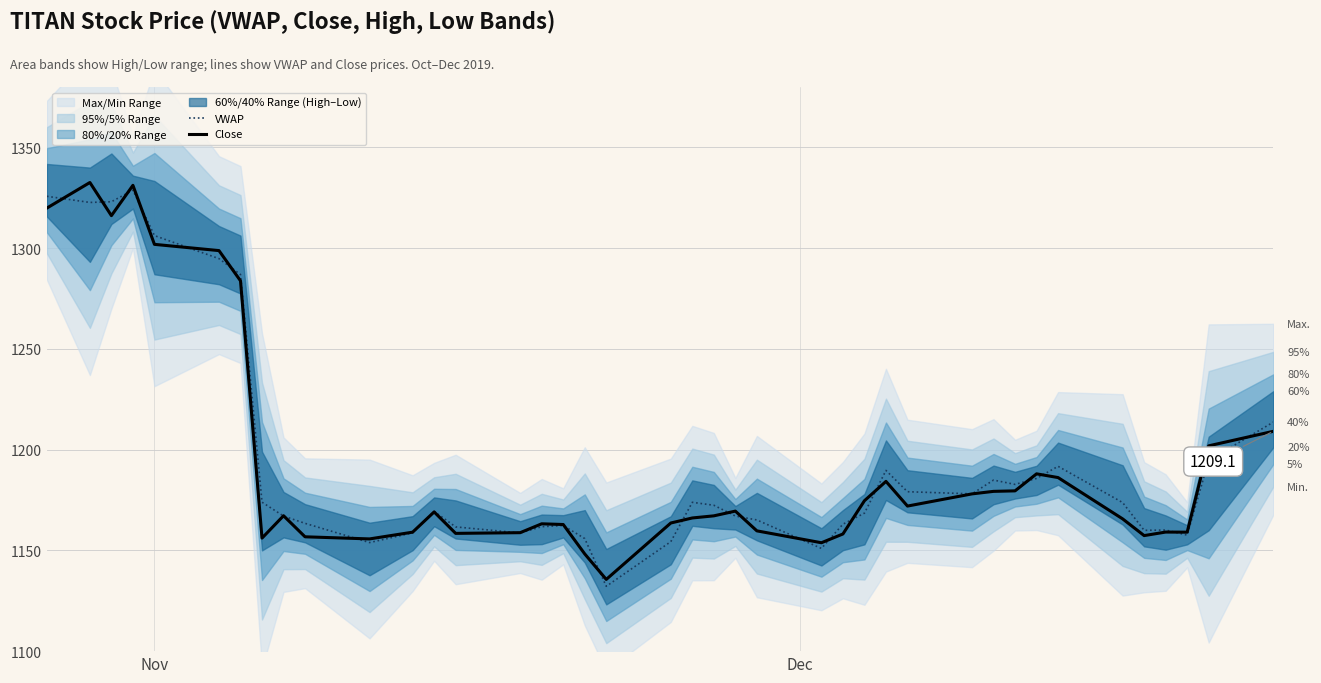

What is the greatest value displayed?

1332.6